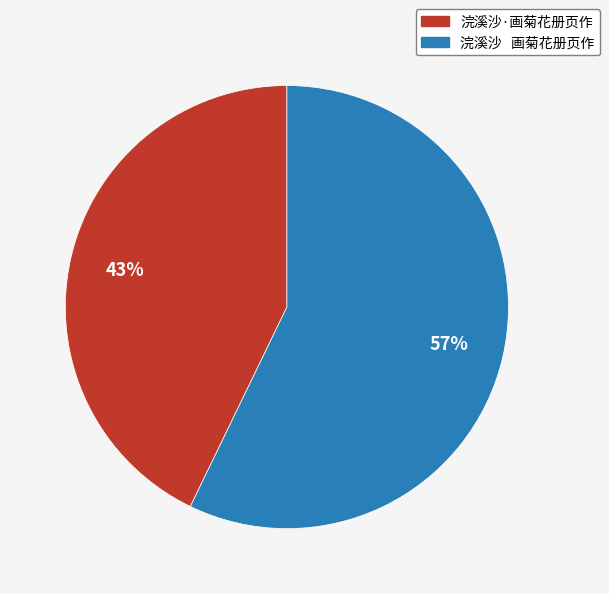

True or false: 浣溪沙·画菊花册页作 accounts for 50% of the total.

False